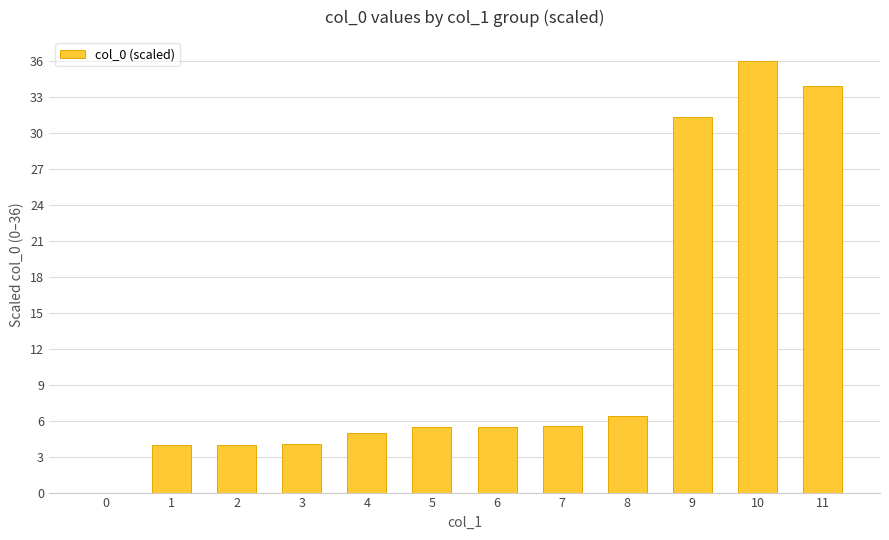

True or false: the data shows 6.4 at 8.

True